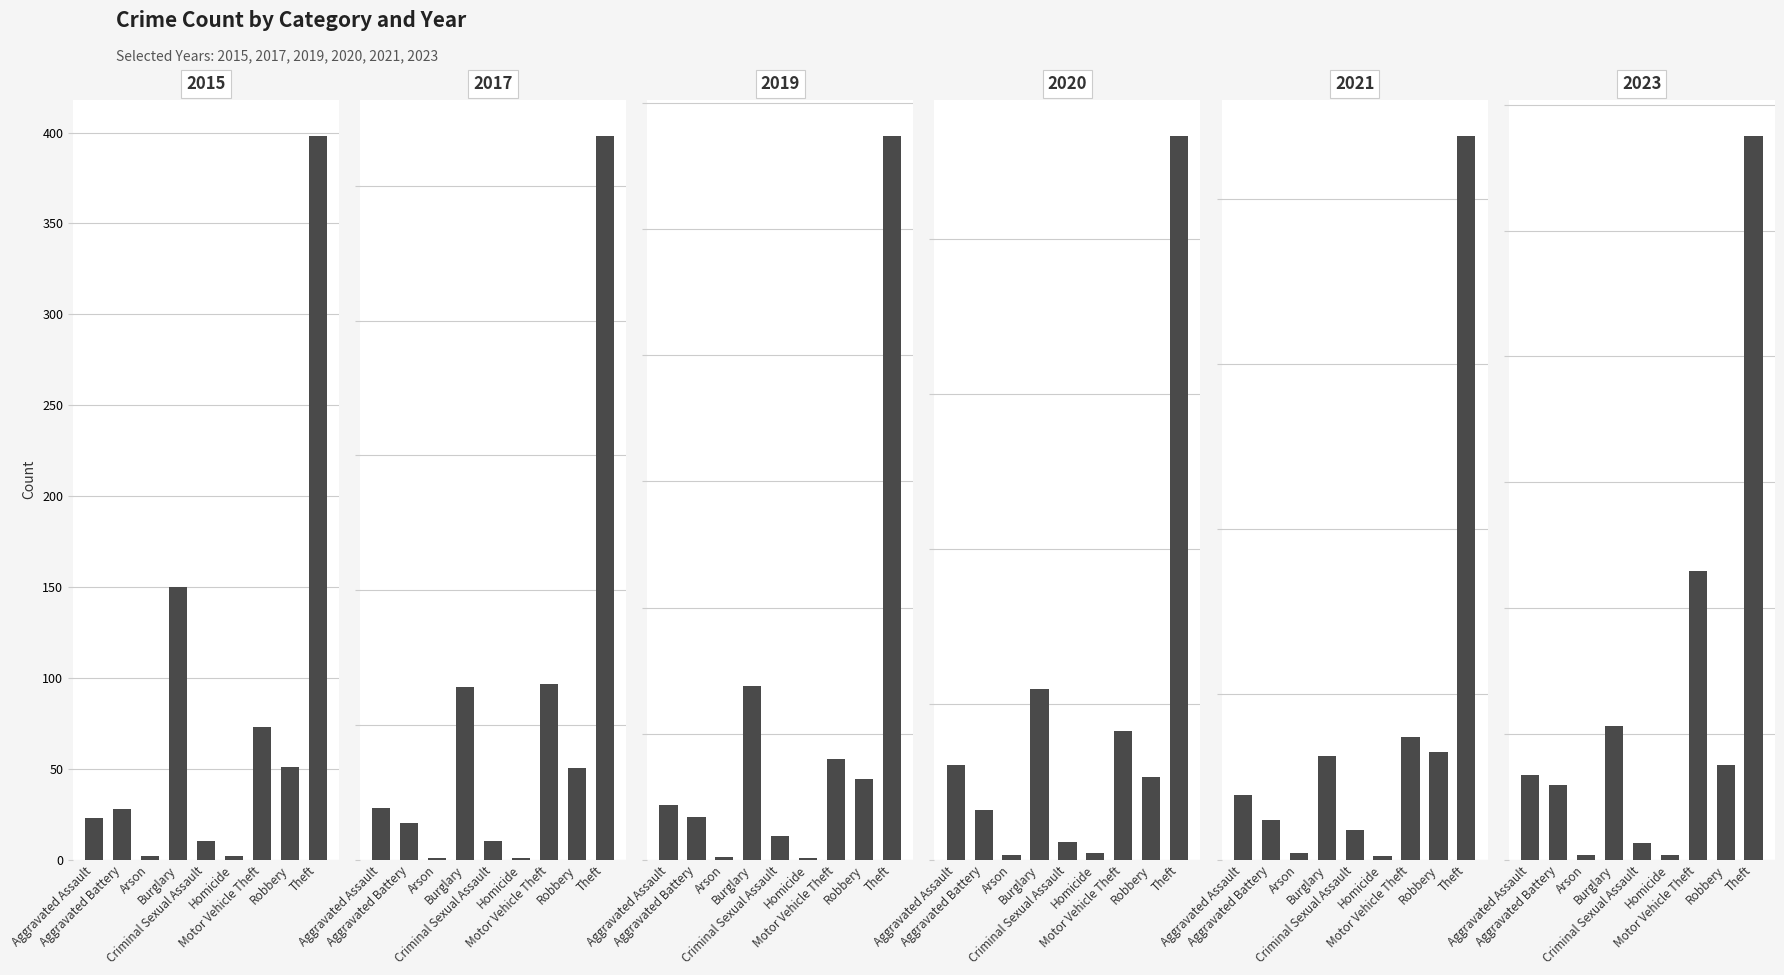

Reading left to right, extract all data points from this chart.

2015: 23	28	2	150	10	2	73	51	398
2017: 38	27	1	128	14	1	130	68	537
2019: 43	34	2	138	19	1	80	64	574
2020: 61	32	3	110	11	4	83	53	466
2021: 39	24	4	63	18	2	74	65	438
2023: 67	59	4	106	13	4	229	75	575